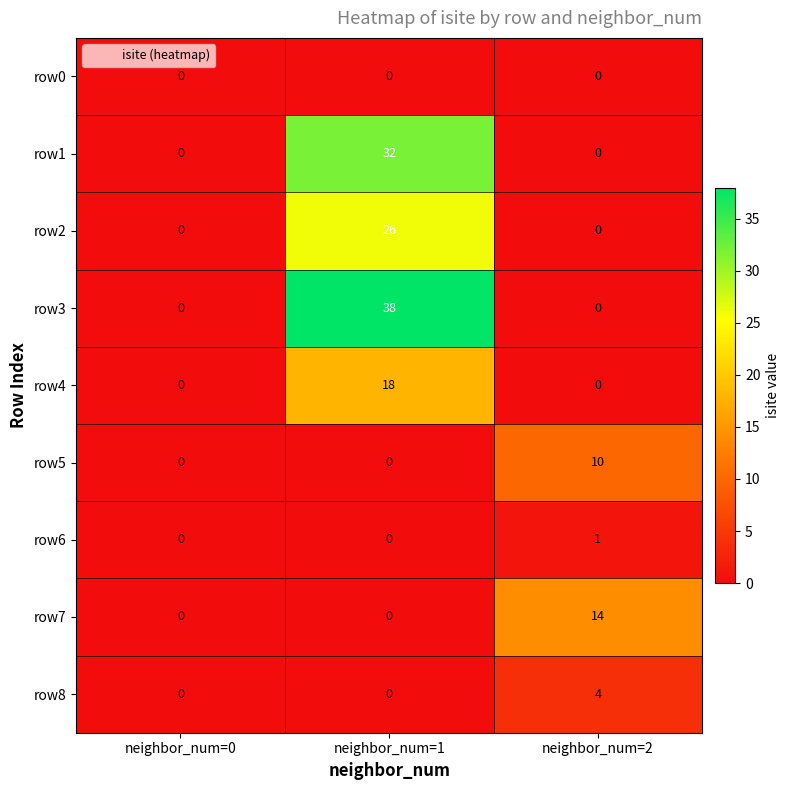

What is the total value across all series at neighbor_num=2?

29